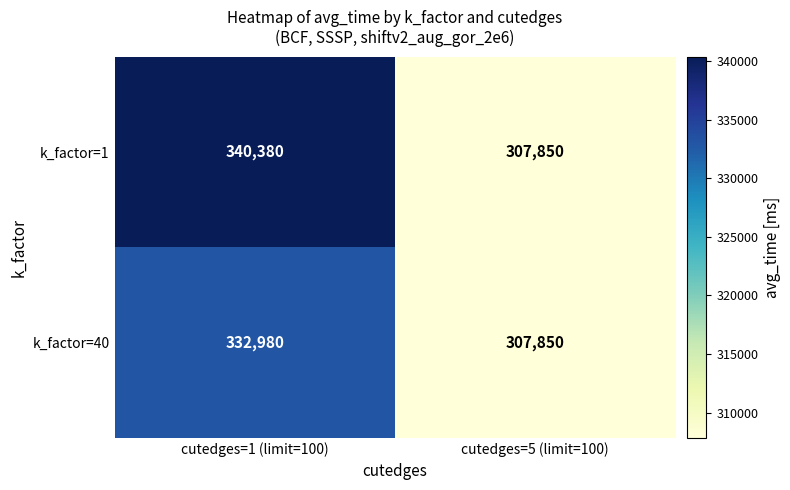

Reading left to right, extract all data points from this chart.

k_factor=1: cutedges=1 (limit=100)=340380	cutedges=5 (limit=100)=307850
k_factor=40: cutedges=1 (limit=100)=332980	cutedges=5 (limit=100)=307850